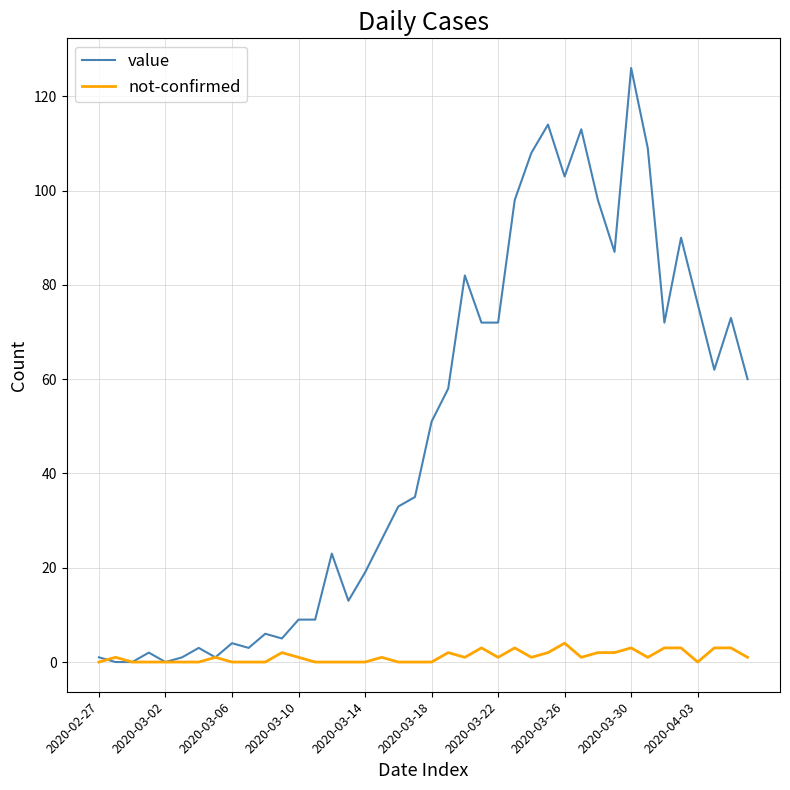

What are all the series names shown in the legend?

value, not-confirmed